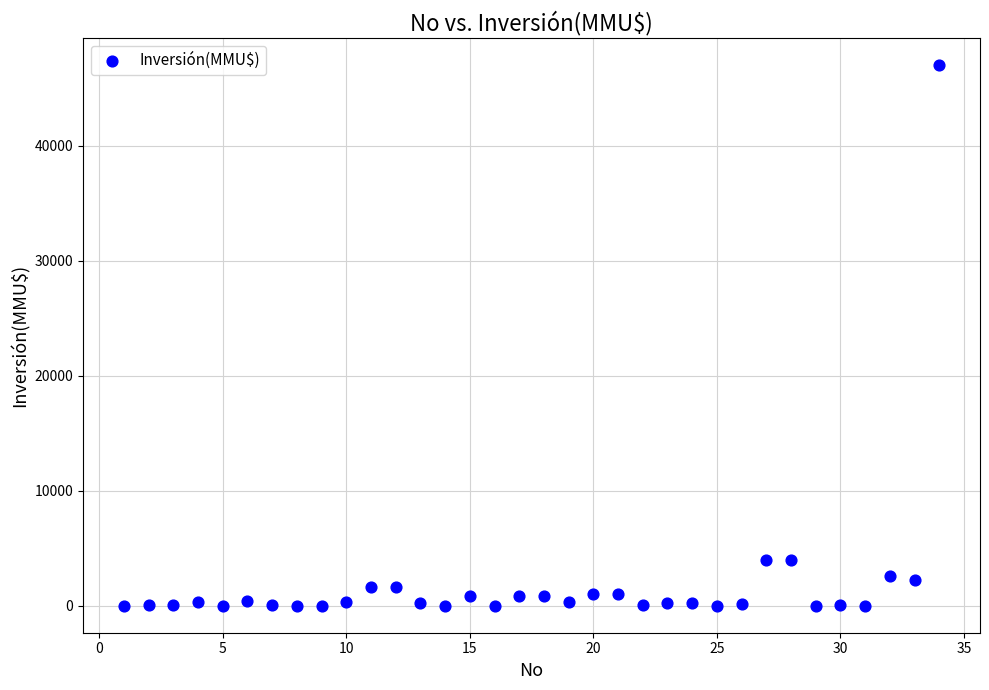

How many points are shown in the scatter plot?

34